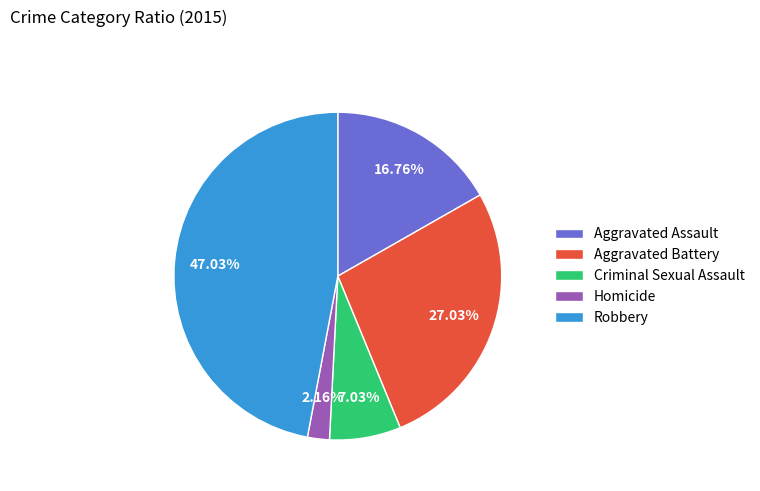

Is there any slice that represents more than half of the pie?

No